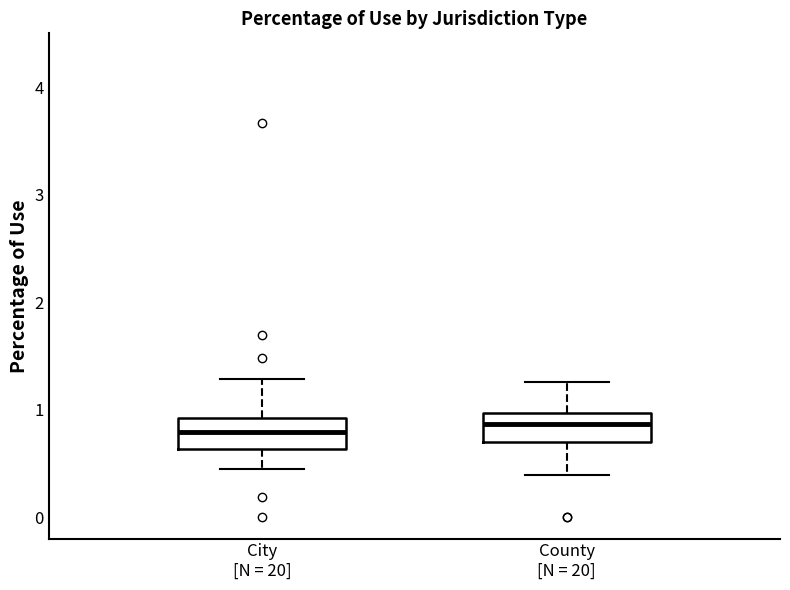

Reading left to right, read every box against the y-axis: the position of its median line, the range the box covers, and the ends of its whiskers. The values are not printed on the chart, so give them approximately, as read against the axis.

City [N = 20]: median 0.8, box 0.6 to 0.9, whiskers 0.5 to 1.3
County [N = 20]: median 0.9, box 0.7 to 1.0, whiskers 0.4 to 1.3